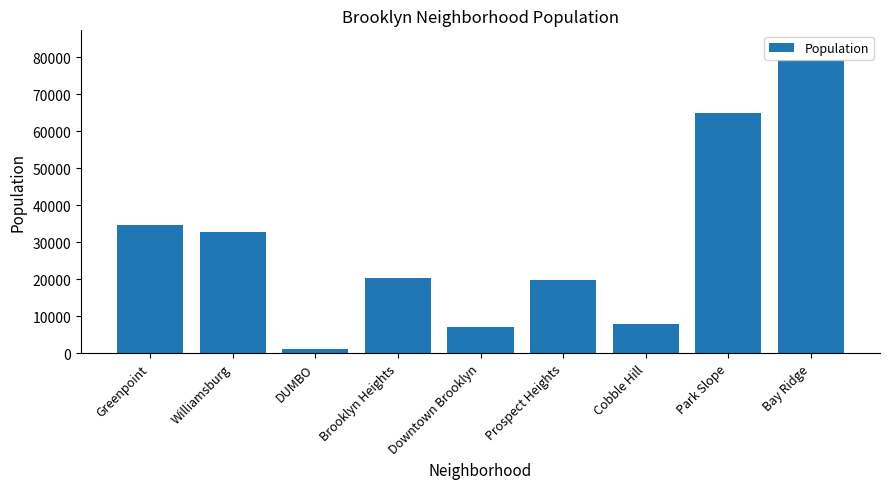

The value at Williamsburg is 22841. True or false?

False